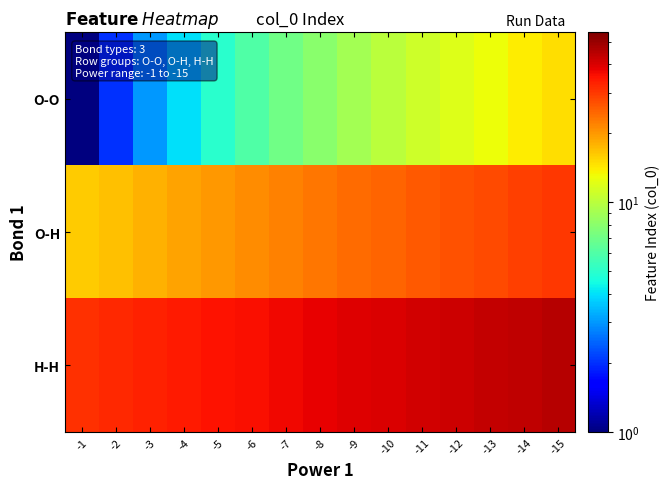

At which category is the sum across all series the highest?

-15